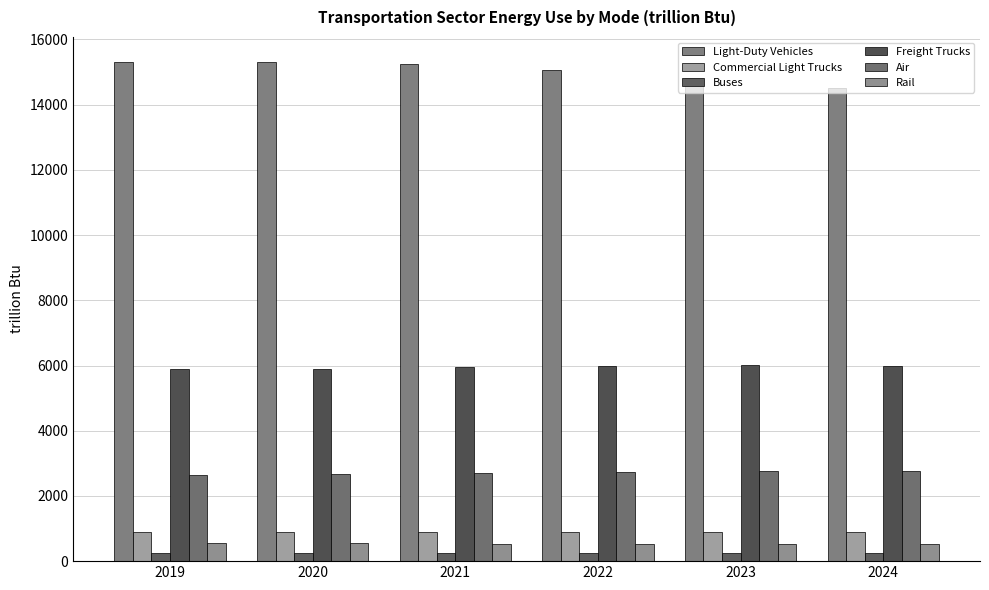

Between 2024 and 2022, which is larger?

2022